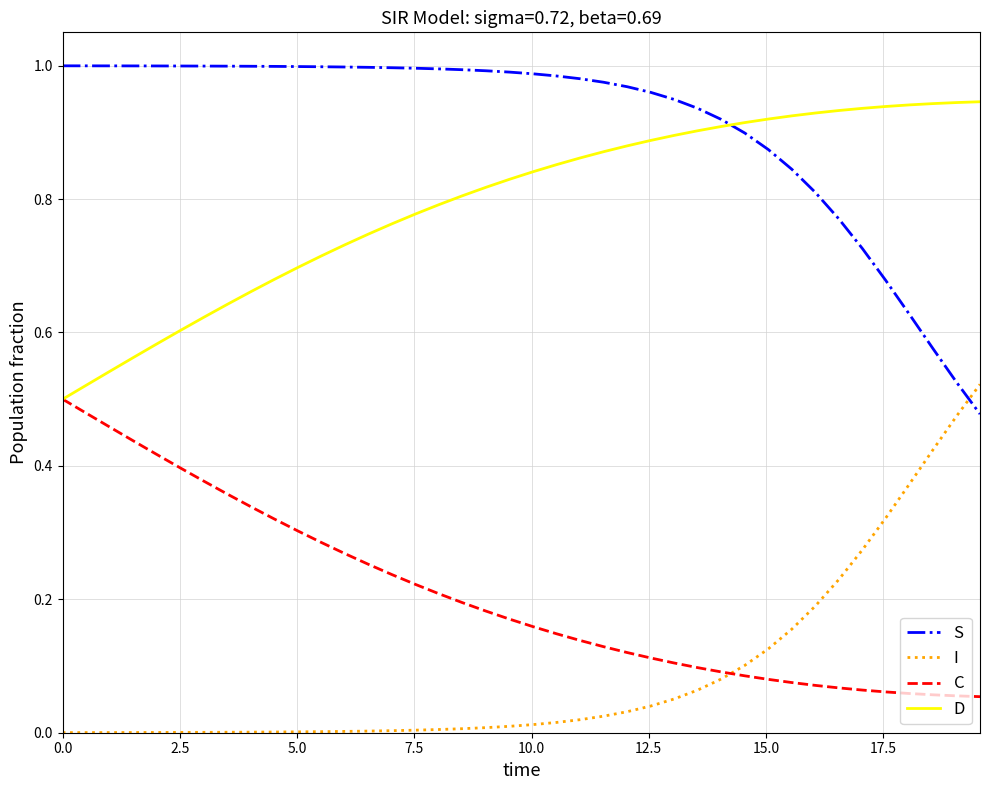

Which series has the largest total across all categories?

S